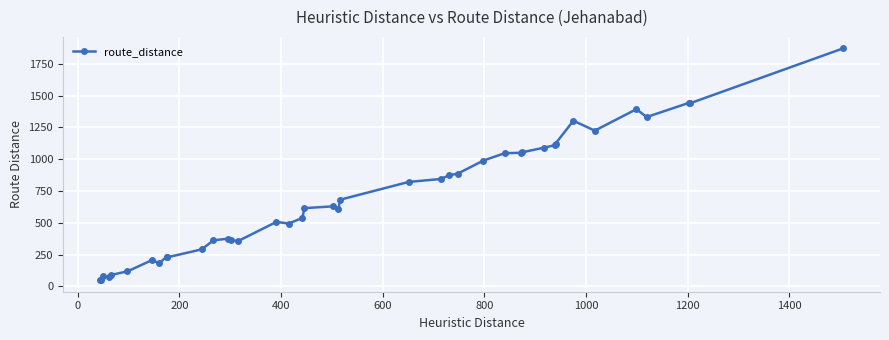

What is the sum of all values?

28017